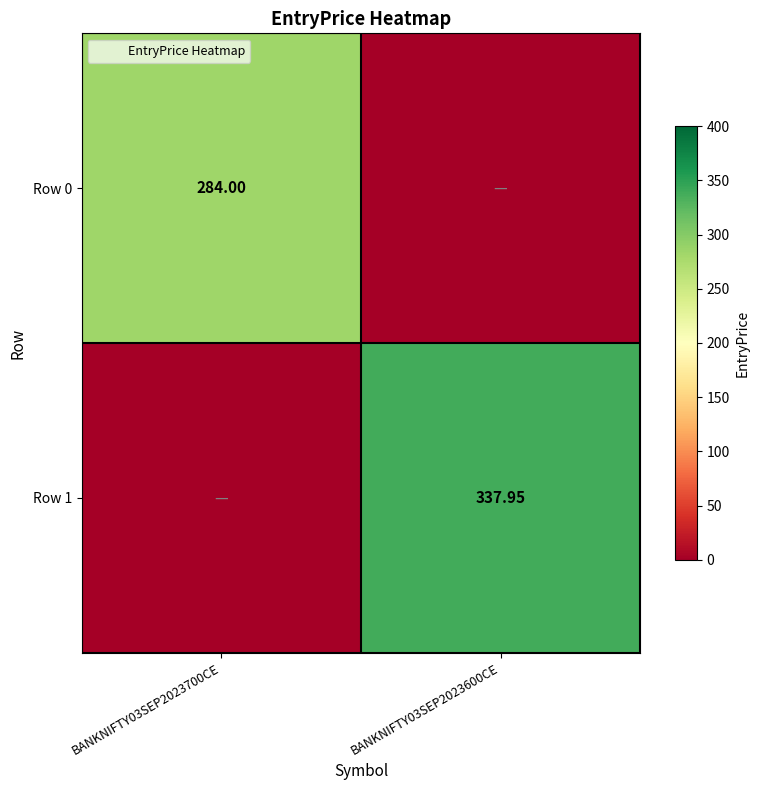

List the labels in order of Row 0 value, largest first.

BANKNIFTY03SEP2023700CE, BANKNIFTY03SEP2023600CE